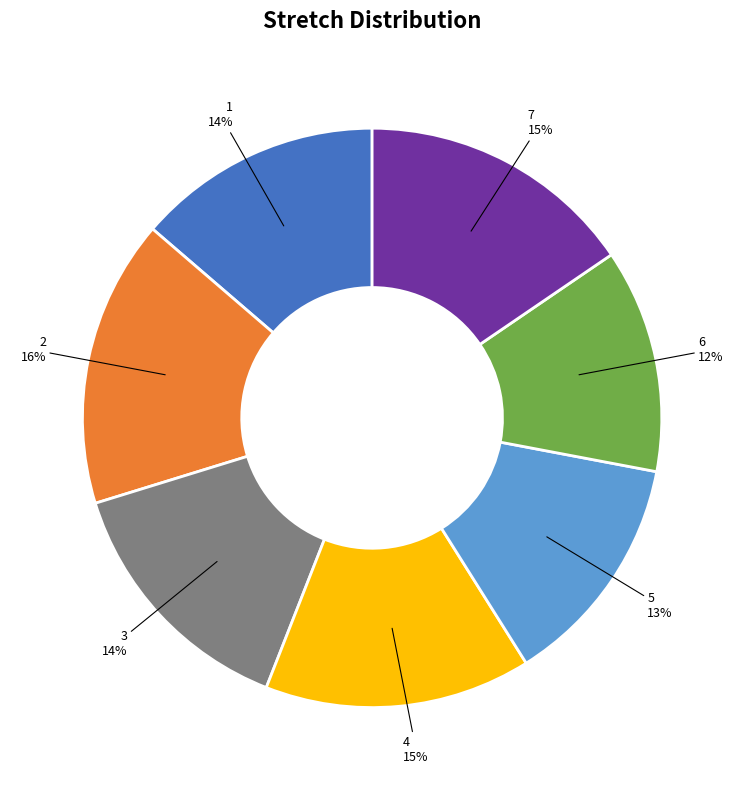

Is there a majority slice in this chart?

No